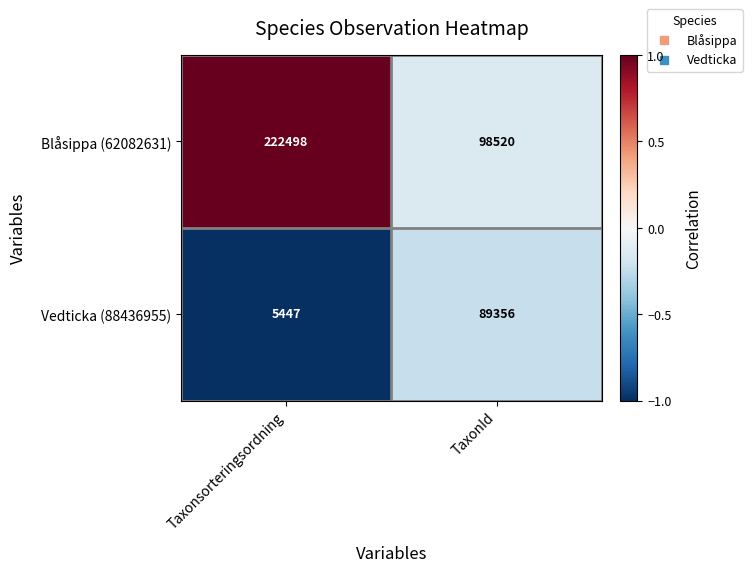

Which series has the largest range (max minus min)?

Blåsippa (62082631)